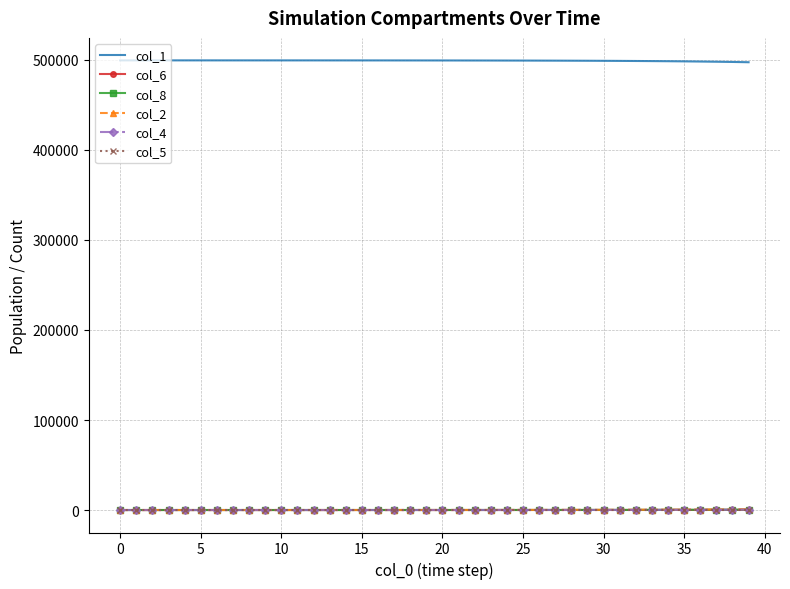

True or false: col_1 and col_4 cross at least once.

False